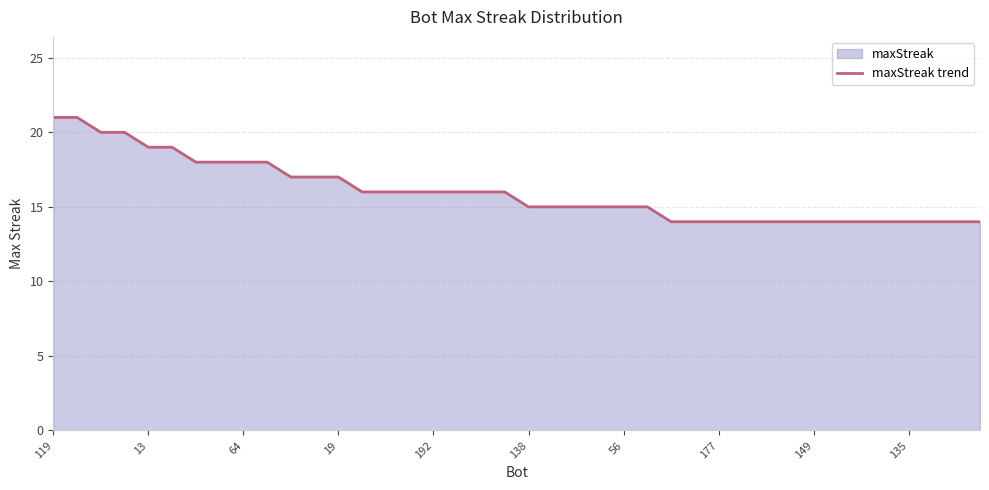

How many categories are shown in the chart?

40